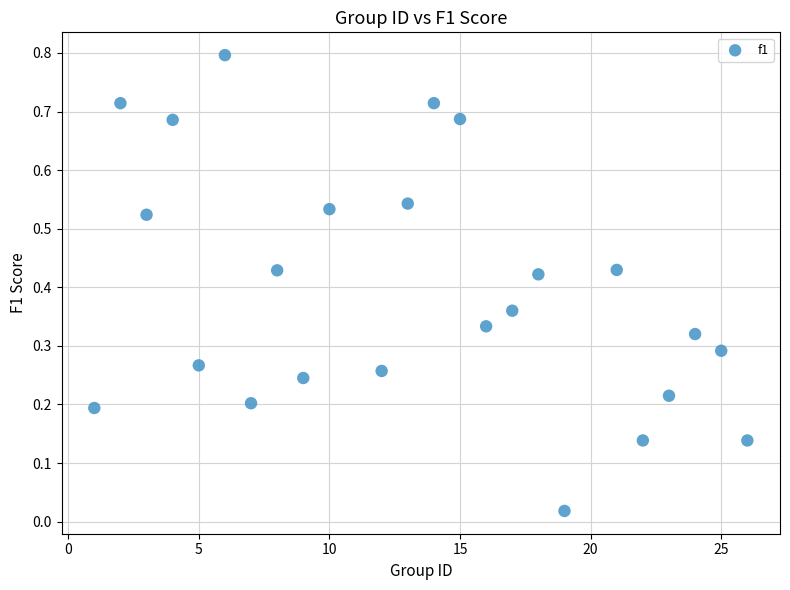

What is the range of Y values (max minus min)?

0.8